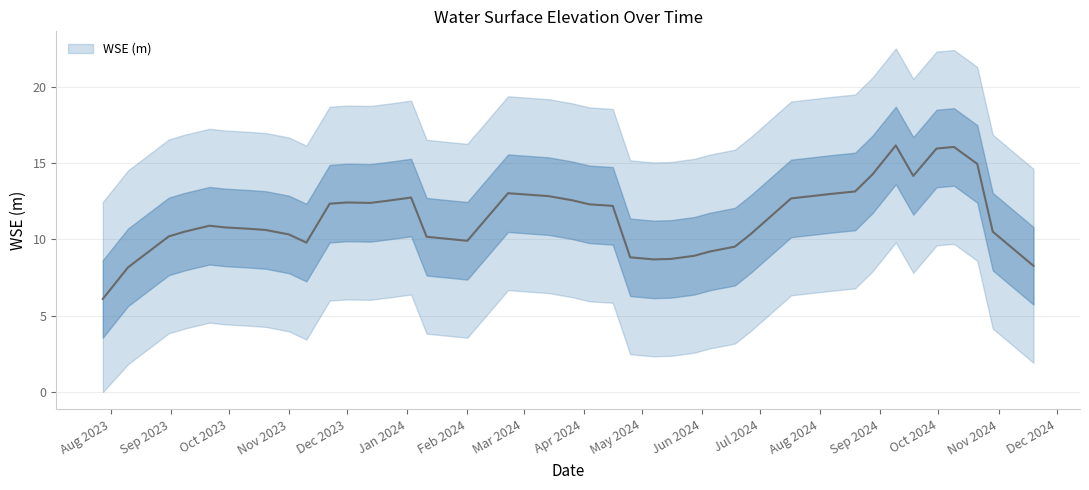

Is it true that the value at 2023-11-22 is 13.5?

False